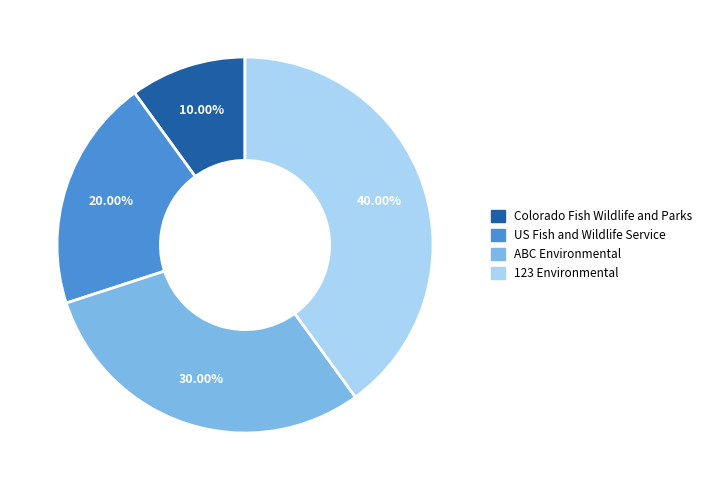

To the nearest percent, what portion does 123 Environmental represent?

40%